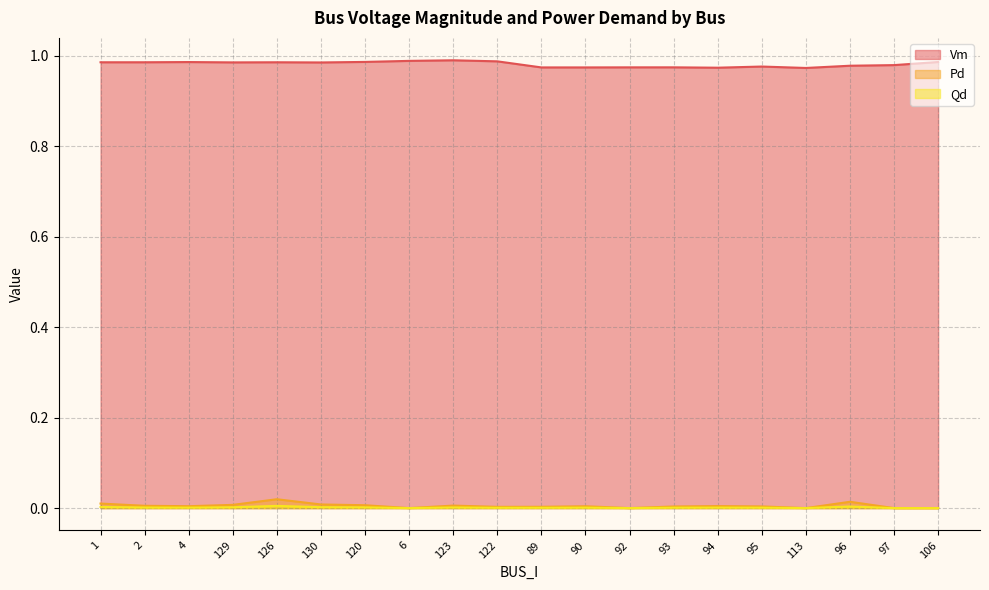

Reading left to right, extract all data points from this chart.

Vm: 1=1.0	2=1.0	4=1.0	129=1.0	126=1.0	130=1.0	120=1.0	6=1.0	123=1.0	122=1.0	89=1.0	90=1.0	92=1.0	93=1.0	94=1.0	95=1.0	113=1.0	96=1.0	97=1.0	106=1.0
Pd: 1=0.0	2=0.0	4=0.0	129=0.0	126=0.0	130=0.0	120=0.0	6=0.0	123=0.0	122=0.0	89=0.0	90=0.0	92=0.0	93=0.0	94=0.0	95=0.0	113=0.0	96=0.0	97=0.0	106=0.0
Qd: 1=0.0	2=0.0	4=0.0	129=0.0	126=0.0	130=0.0	120=0.0	6=0.0	123=0.0	122=0.0	89=0.0	90=0.0	92=0.0	93=0.0	94=0.0	95=0.0	113=0.0	96=0.0	97=0.0	106=0.0